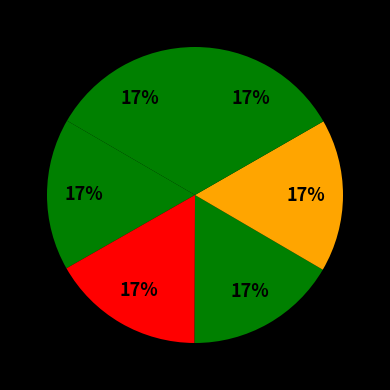

How many slices are in this pie chart?

6